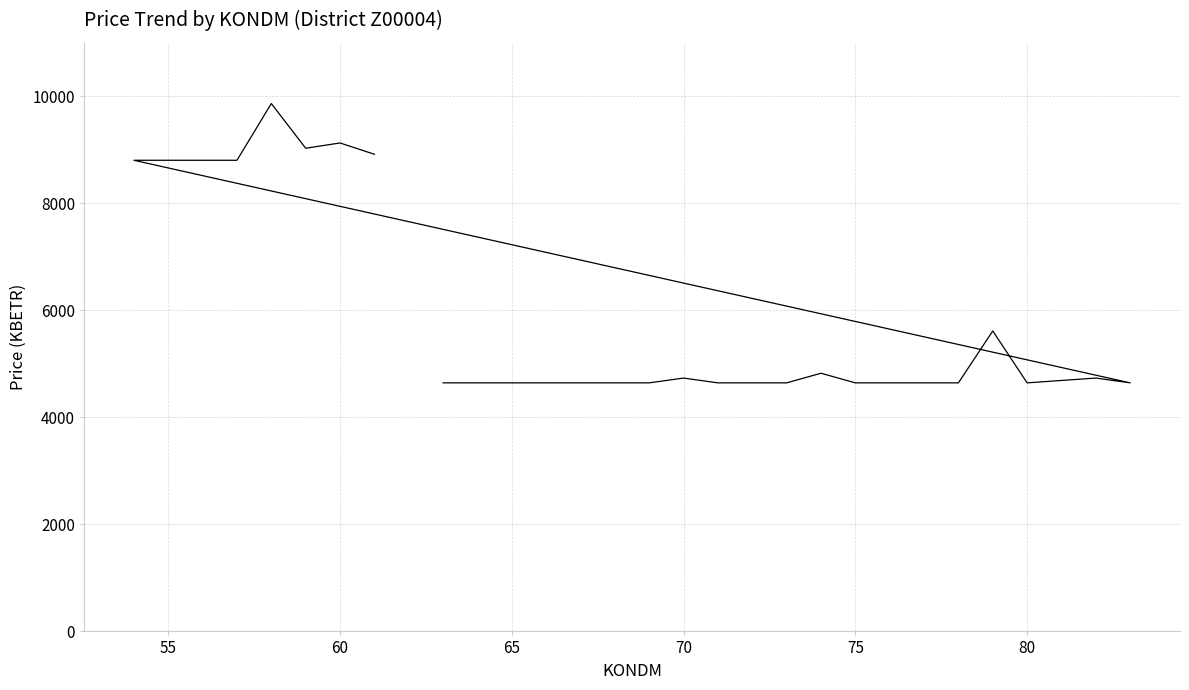

What is the average value?

5899.4